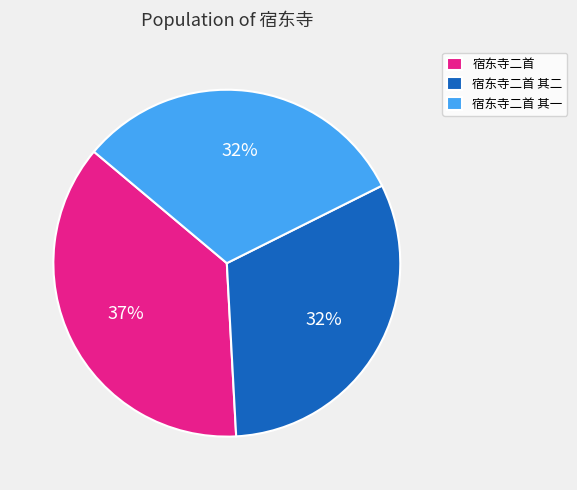

Is it true that 宿东寺二首 其一 is 32% of the pie?

True